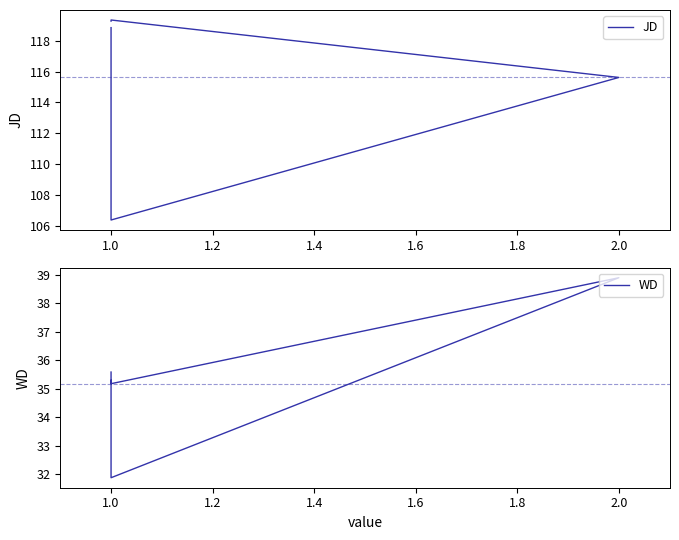

True or false: WD has a value of 20.7 at 1.0.

False